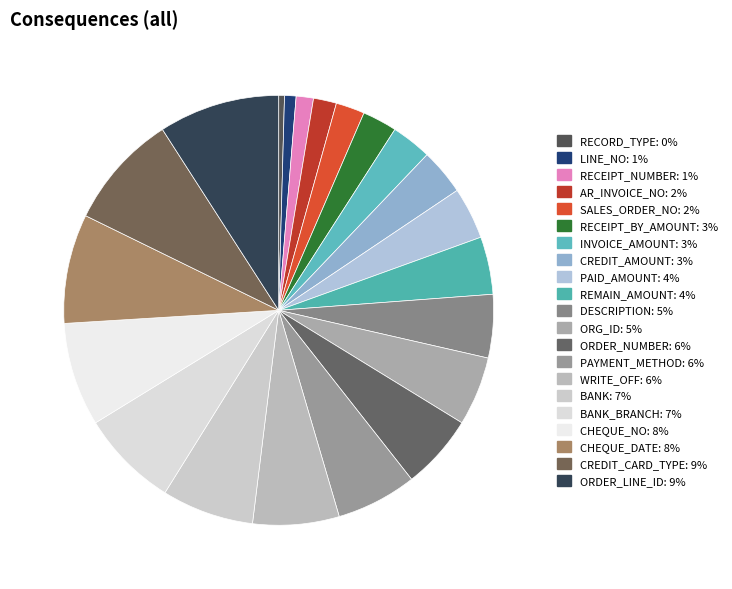

How many segments does this pie chart have?

21